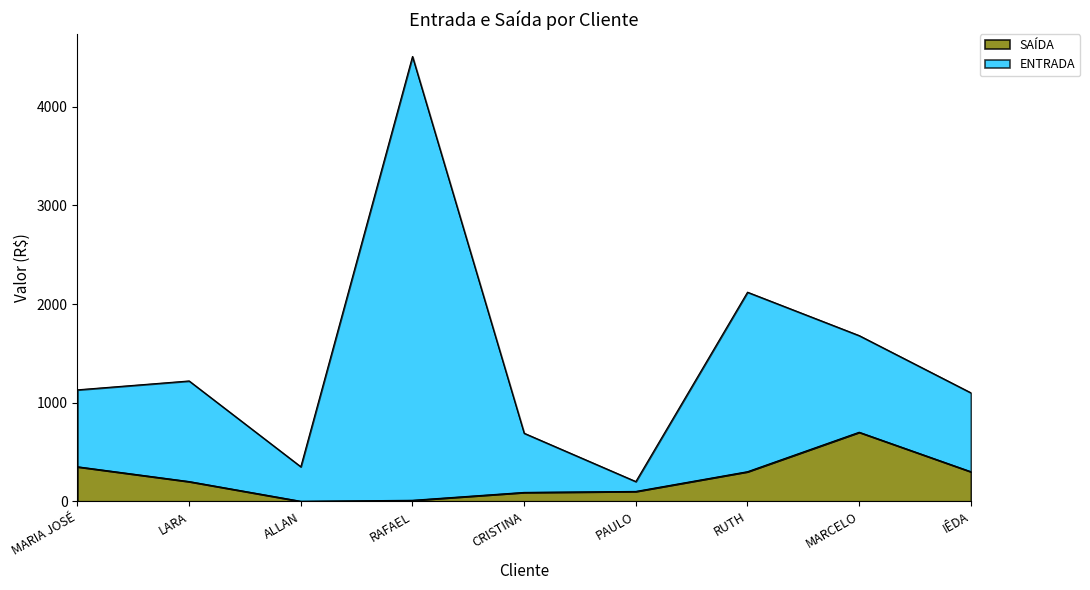

At how many categories does at least one series exceed 3357?

1